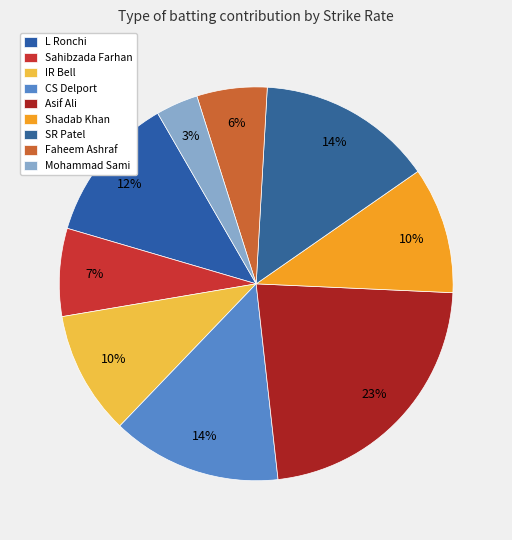

Approximately how many times larger is the value at SR Patel compared to Shadab Khan?

1.4